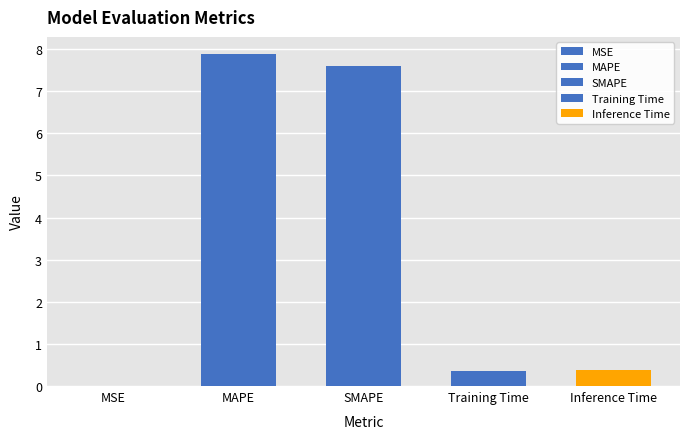

How many categories are shown in the chart?

5